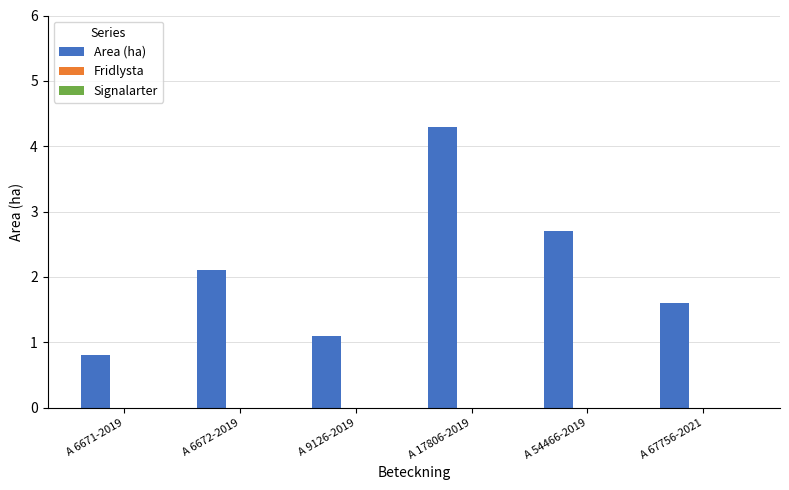

Reading right to left, transcribe all the data shown in this chart.

1.6	2.7	4.3	1.1	2.1	0.8